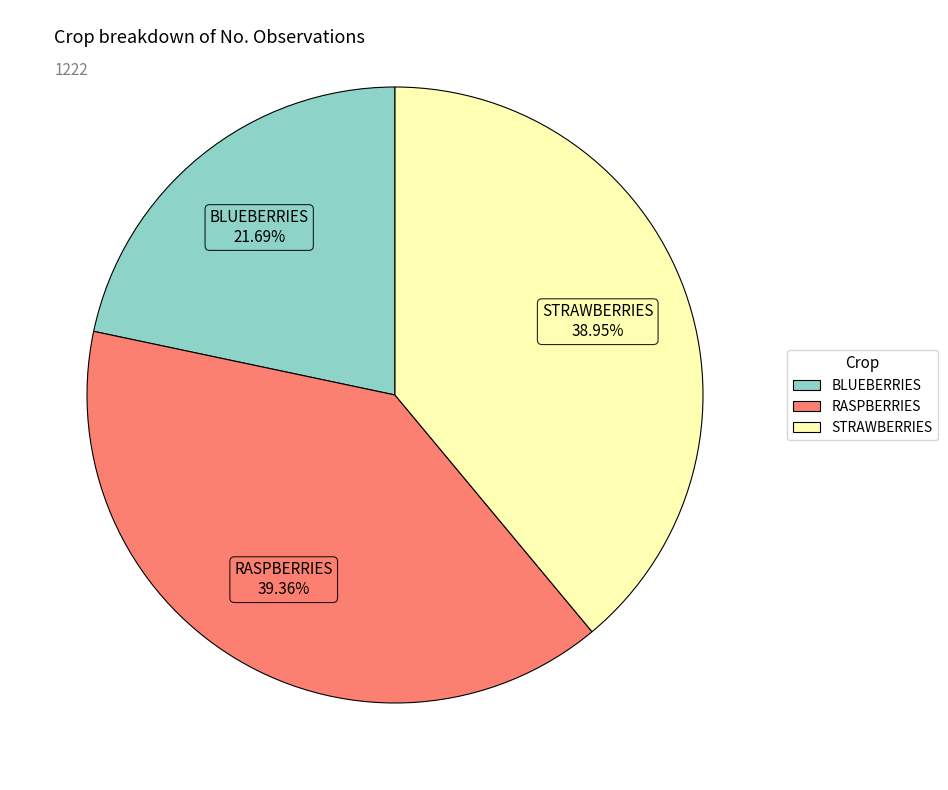

Is STRAWBERRIES the majority of the pie?

No